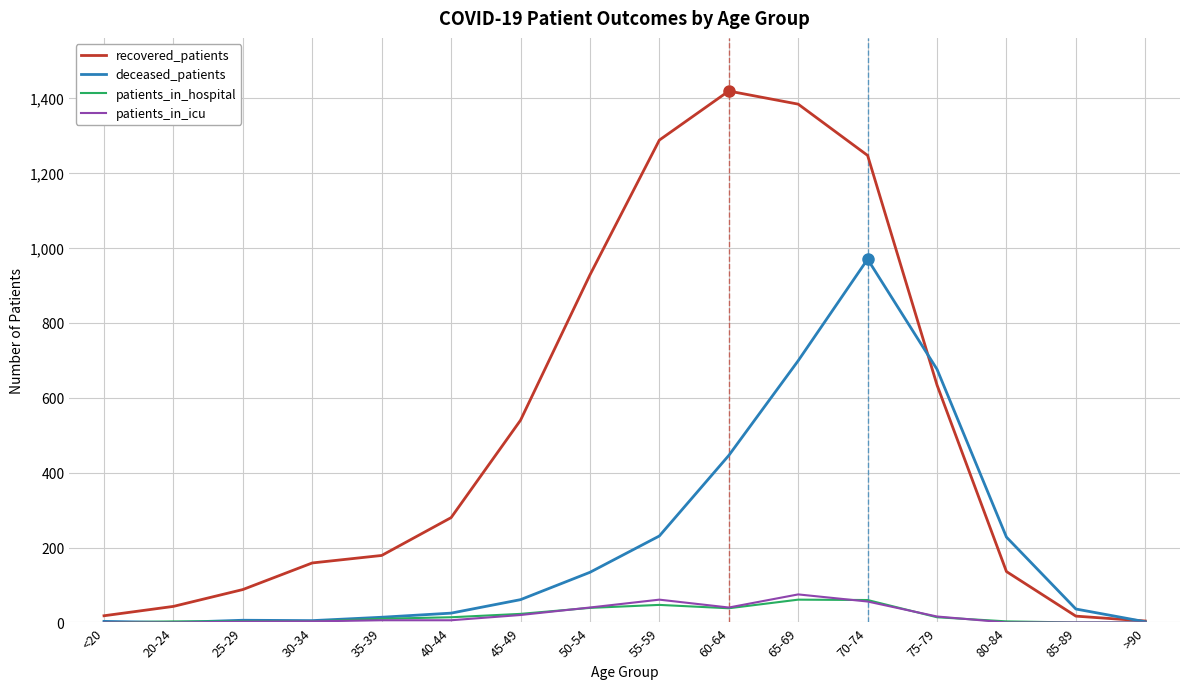

What is the greatest value displayed?

1419